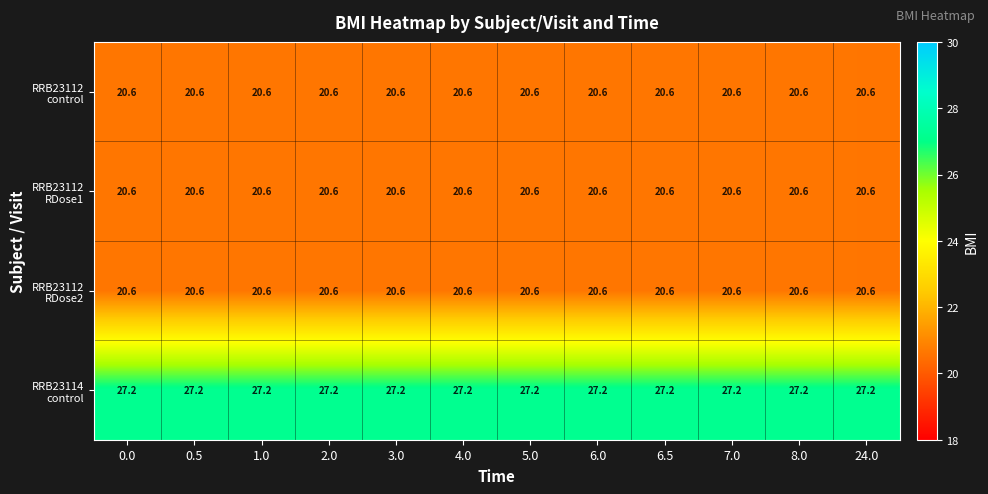

What is the minimum value shown in the chart?

20.6